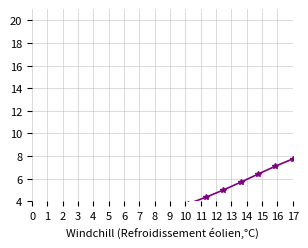

What is the sum of the values at 10 and 11?

9.3